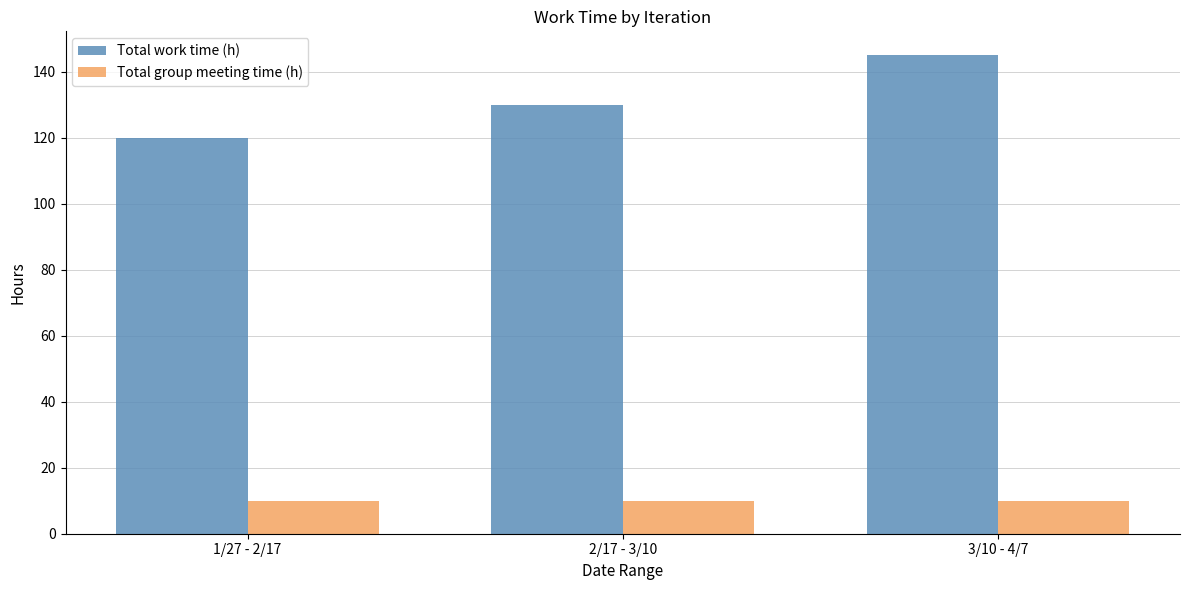

What is the minimum value shown in the chart?

10